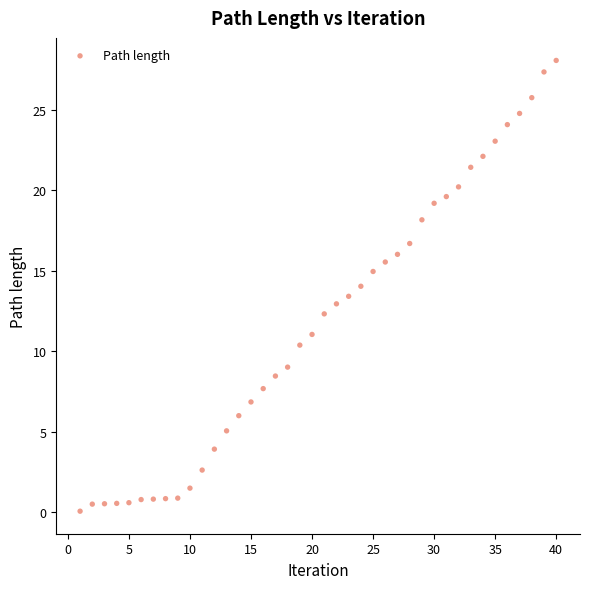

What is the range of Y values (max minus min)?

28.0